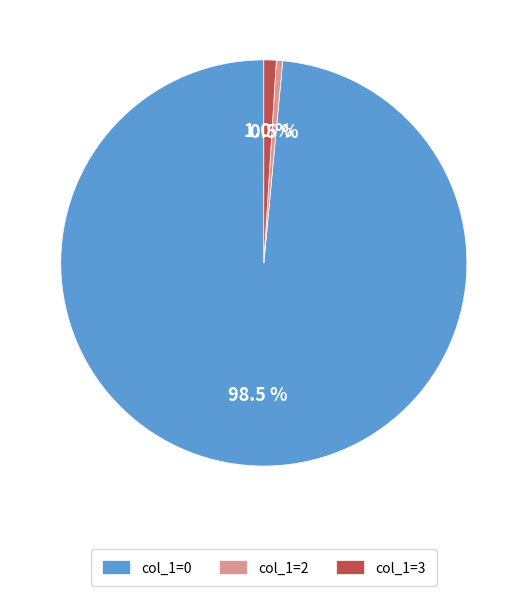

Count the number of slices in the pie.

3